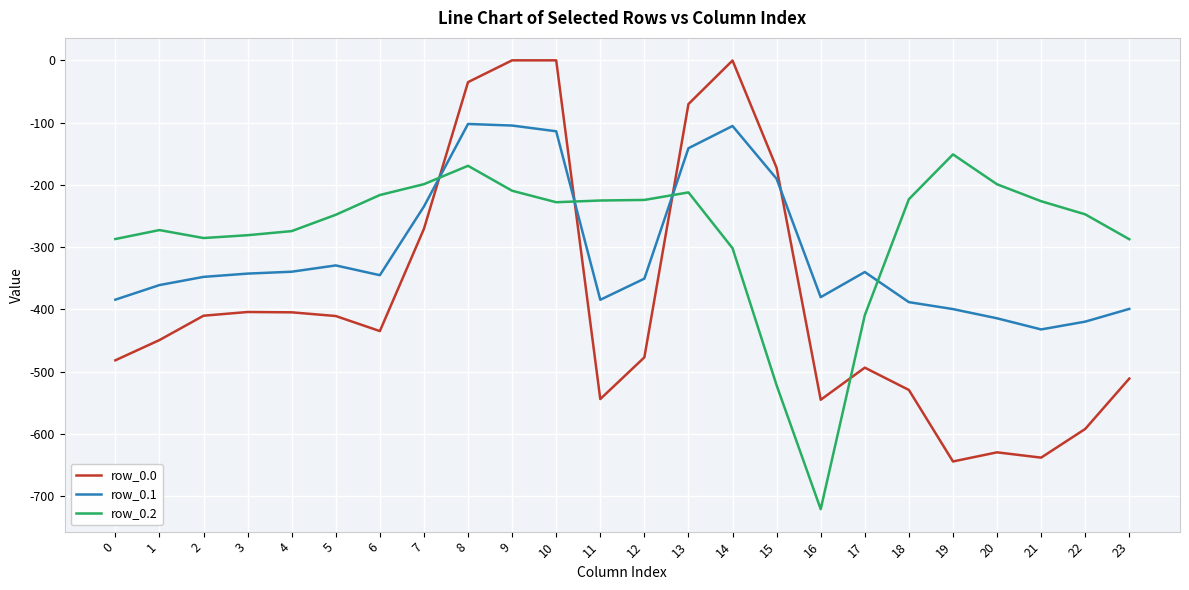

What is the difference between the row_0.0 values at 12 and 21?

161.1